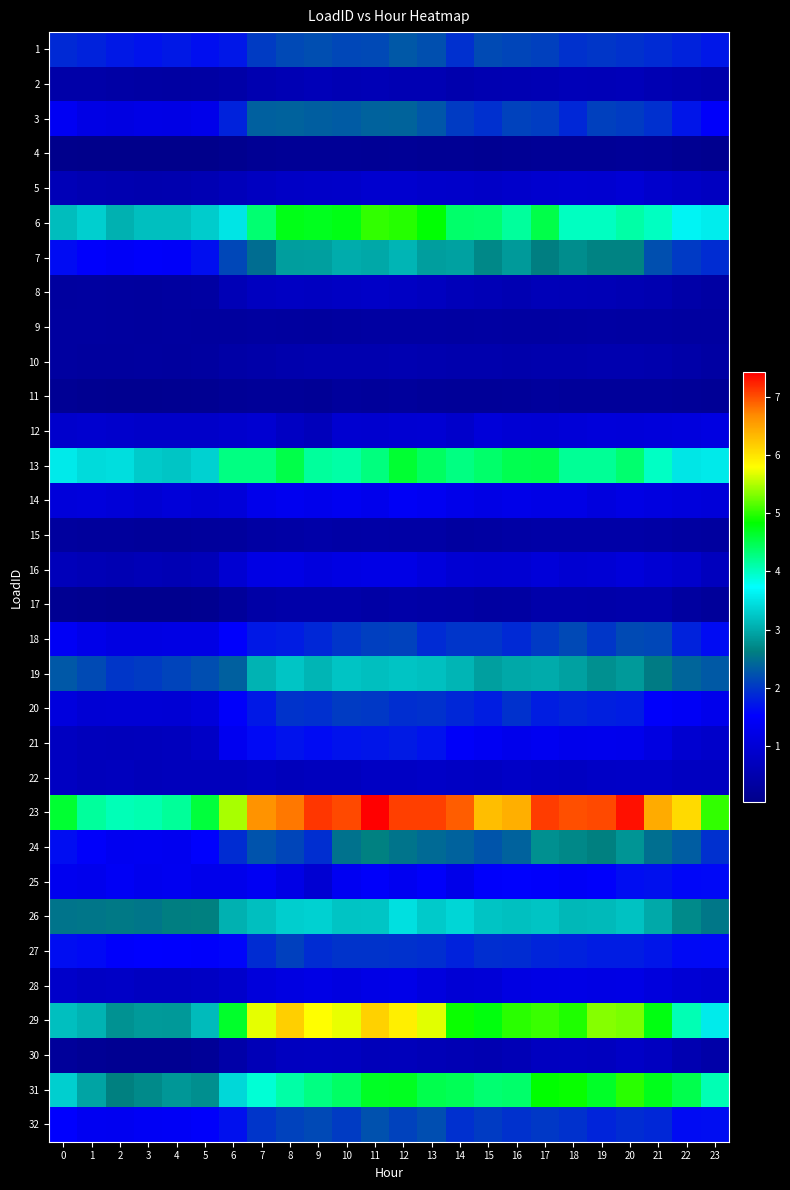

What is the total value across all series at 14?

60.3